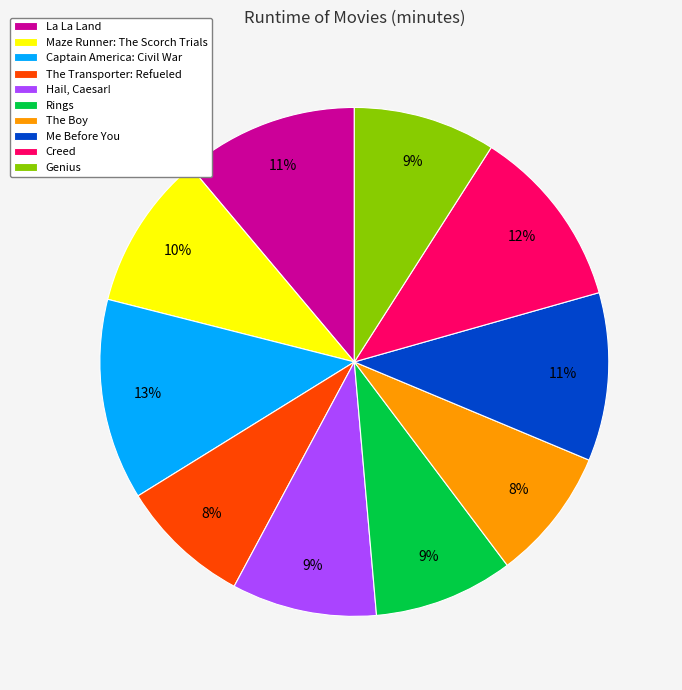

What is the ratio of the value at Hail, Caesar! to the value at The Transporter: Refueled?

1.1